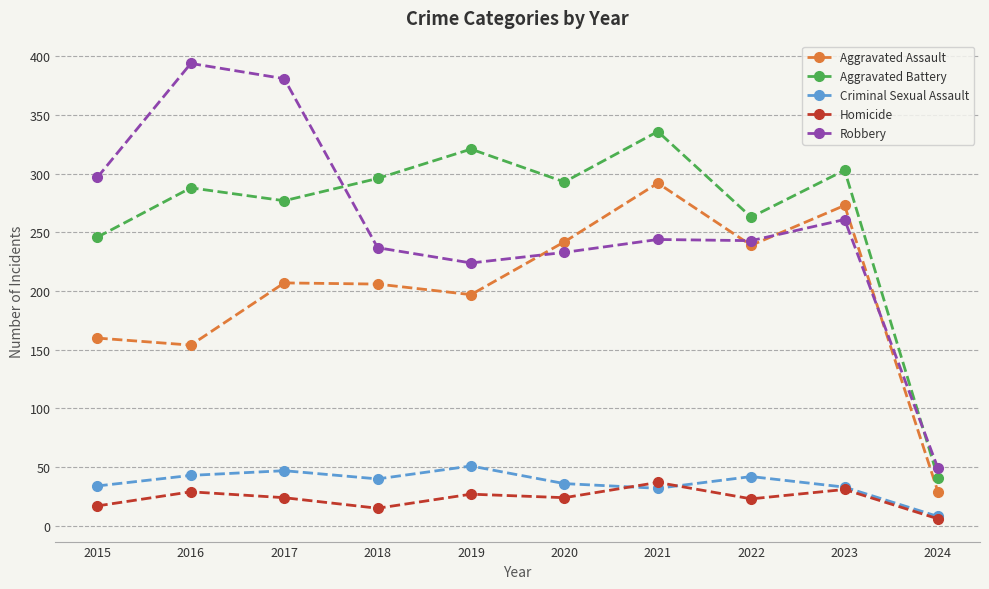

What is the spread (max minus min) of values at 2023?

272